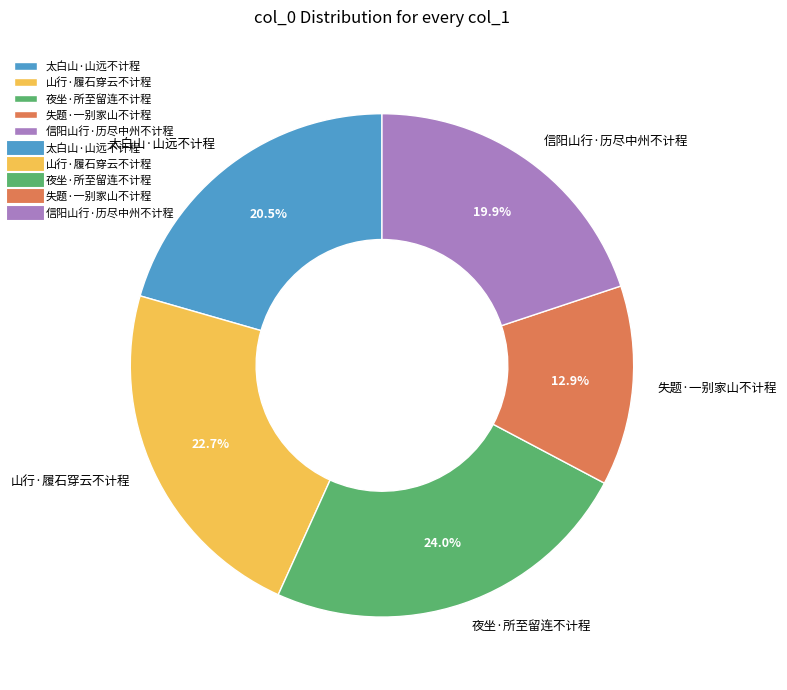

What percentage is the 山行·履石穿云不计程 slice, to the nearest percent?

23%